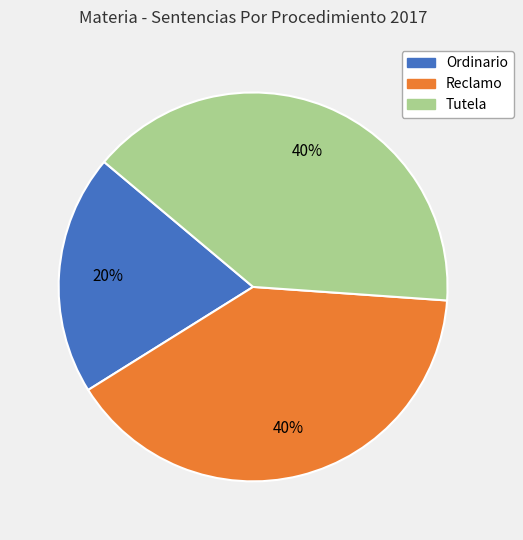

To the nearest percent, what portion does Reclamo represent?

40%